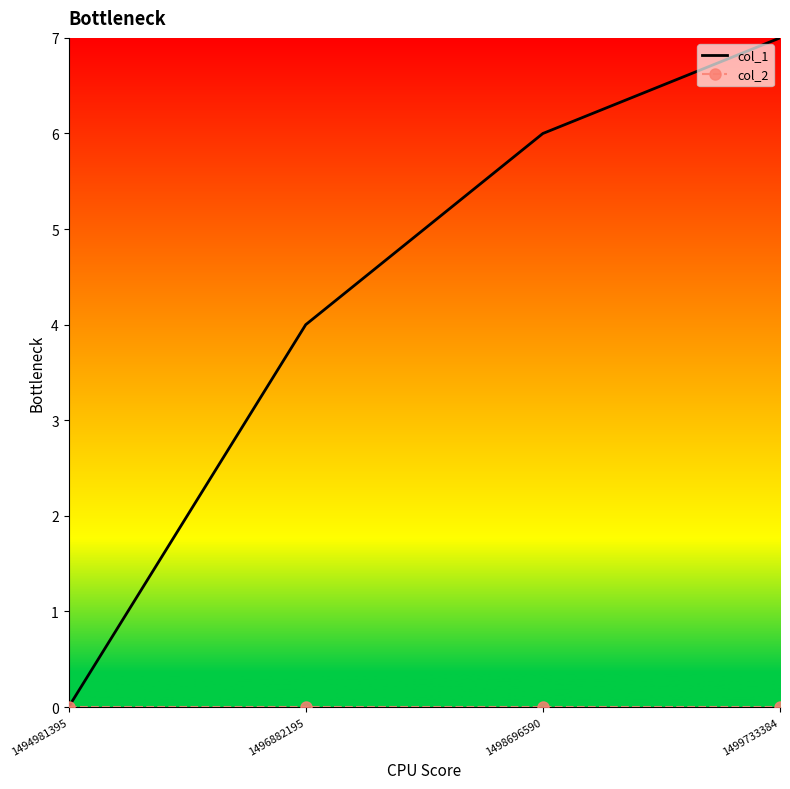

Which series has the largest total across all categories?

col_1